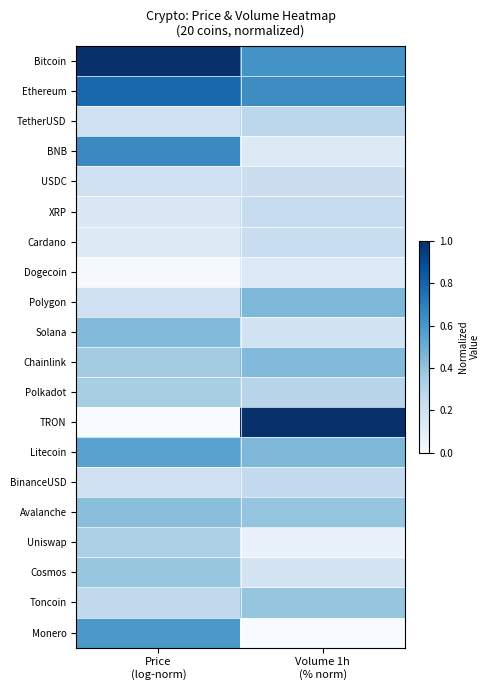

At how many categories does at least one series exceed 0?

2